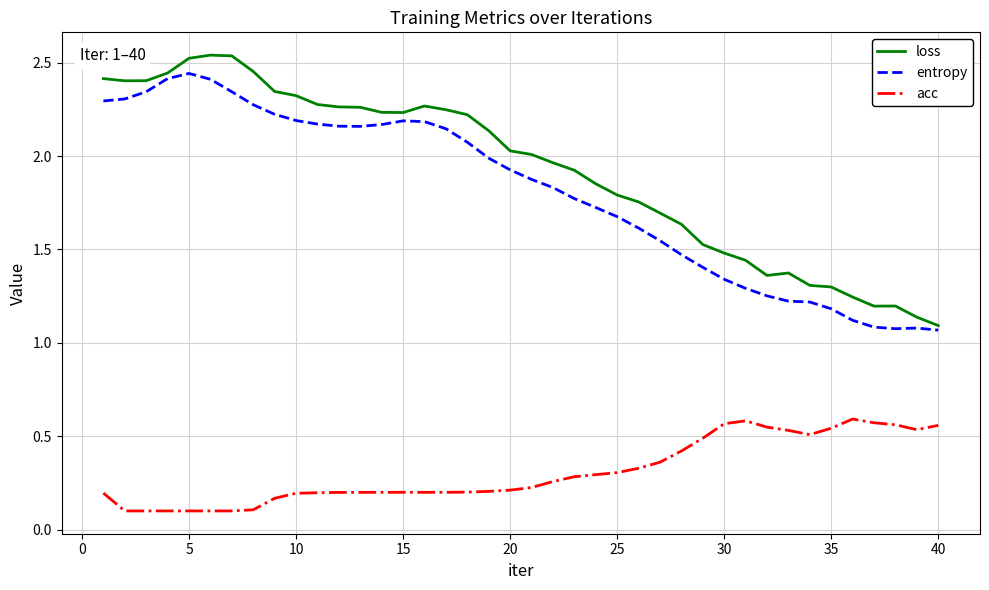

True or false: entropy and loss cross at least once.

False